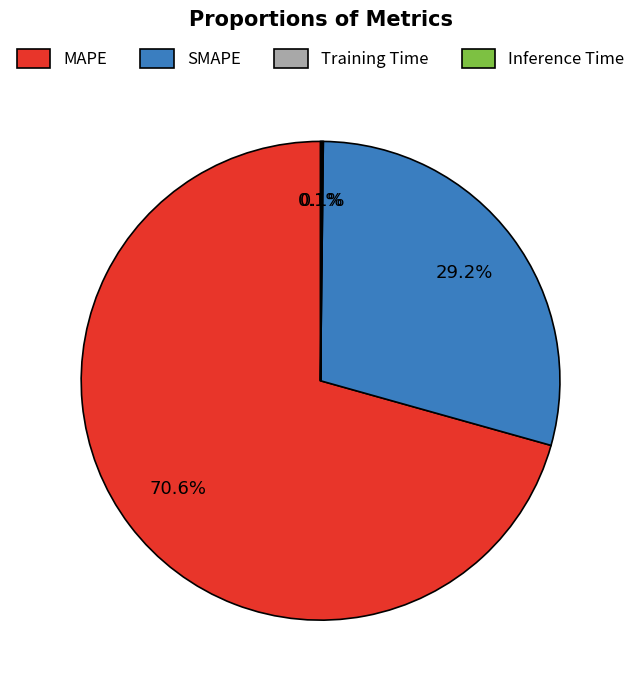

What is the largest slice in the pie chart?

MAPE